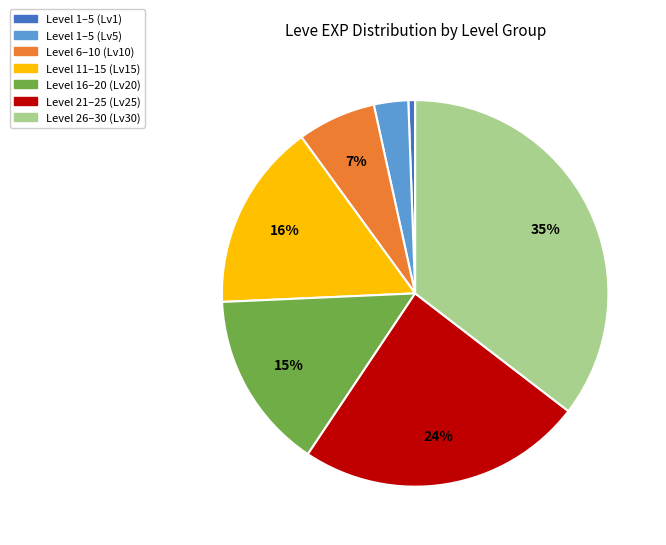

To the nearest percent, what is the average slice percentage?

14%